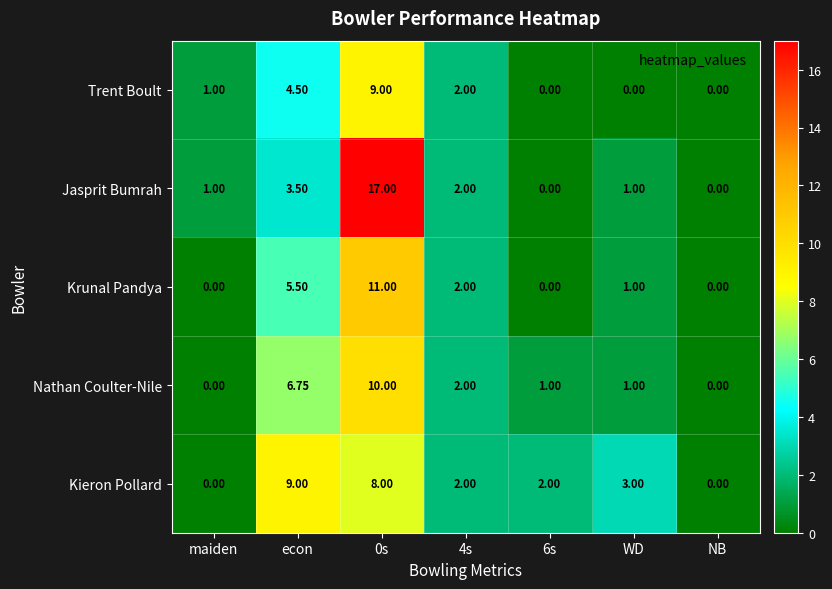

Which series has the largest total across all categories?

Jasprit Bumrah